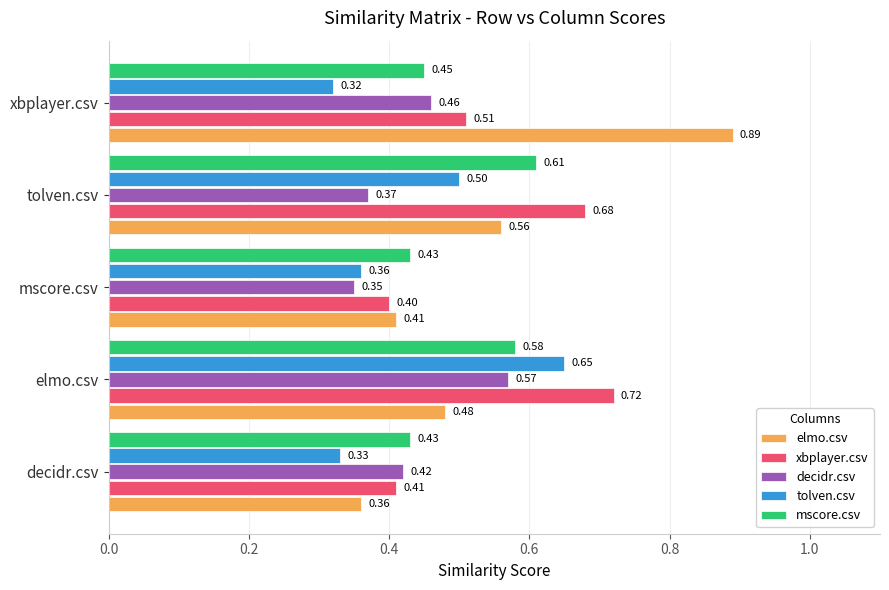

Which series has the widest spread of values?

elmo.csv